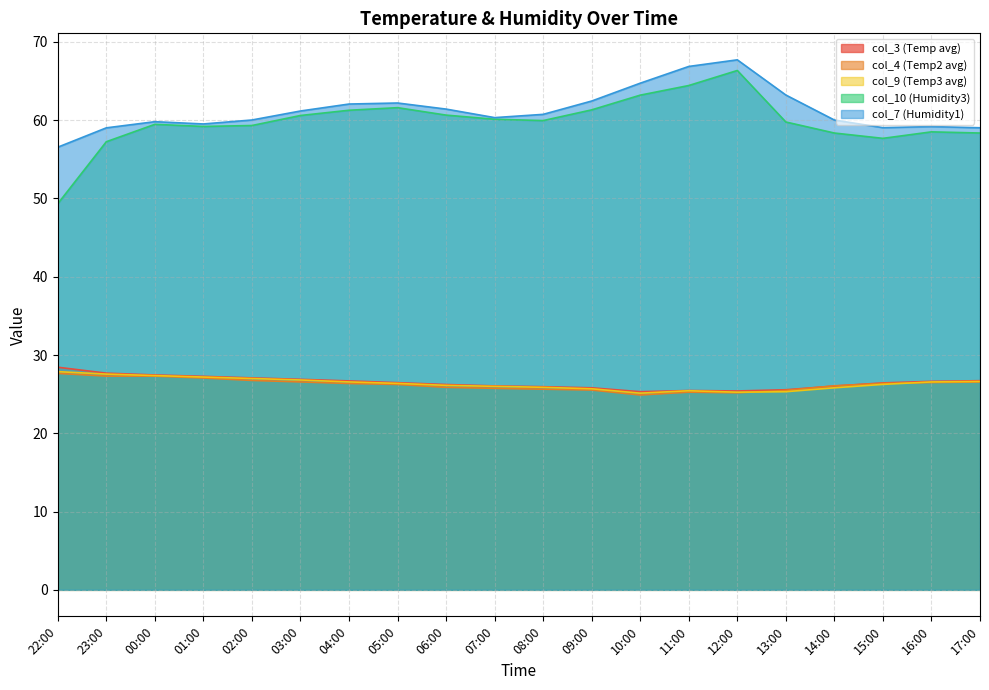

True or false: col_3 and col_9 intersect in this chart.

False